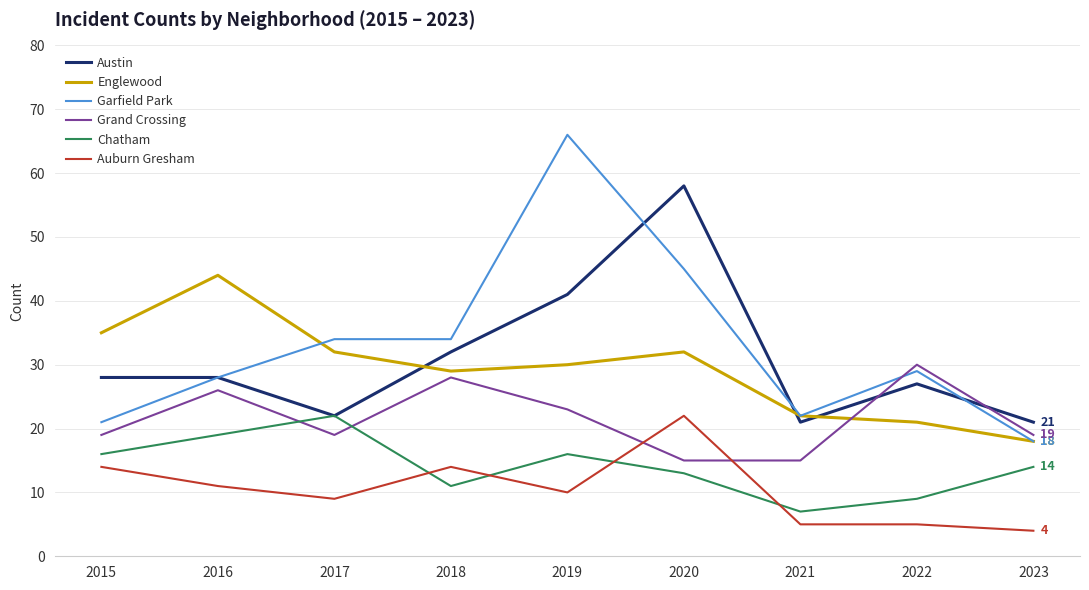

How many times do Chatham and Auburn Gresham cross each other?

4